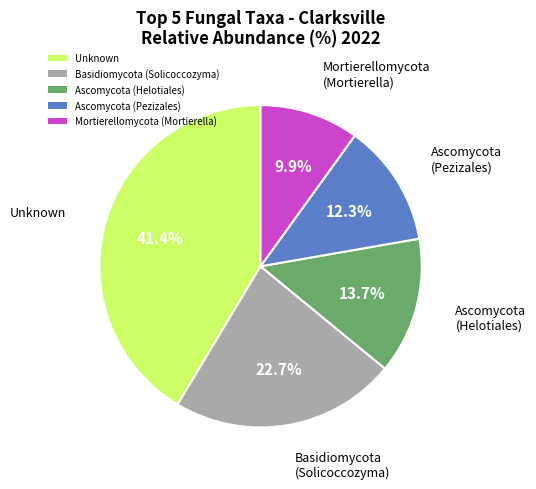

Rank the categories by value from lowest to highest.

Mortierellomycota (Mortierella), Ascomycota (Pezizales), Ascomycota (Helotiales), Basidiomycota (Solicoccozyma), Unknown